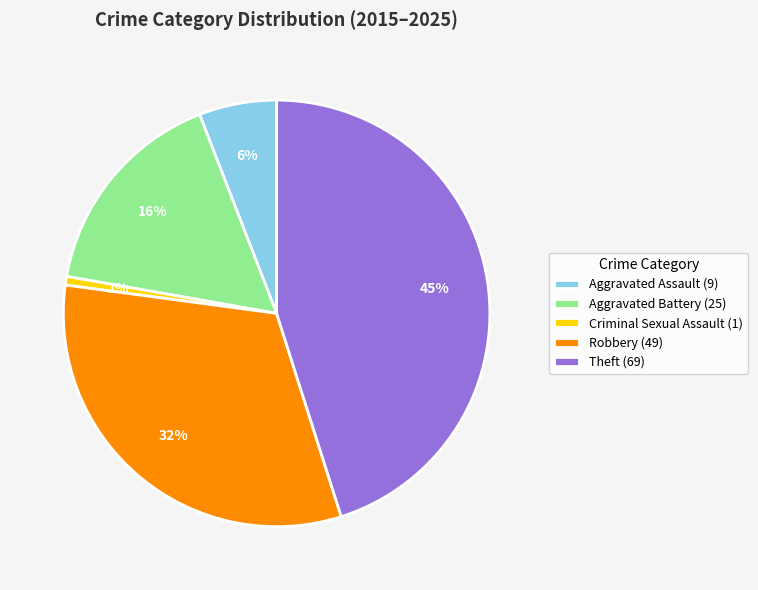

Is it true that Theft (69) is 33% of the pie?

False